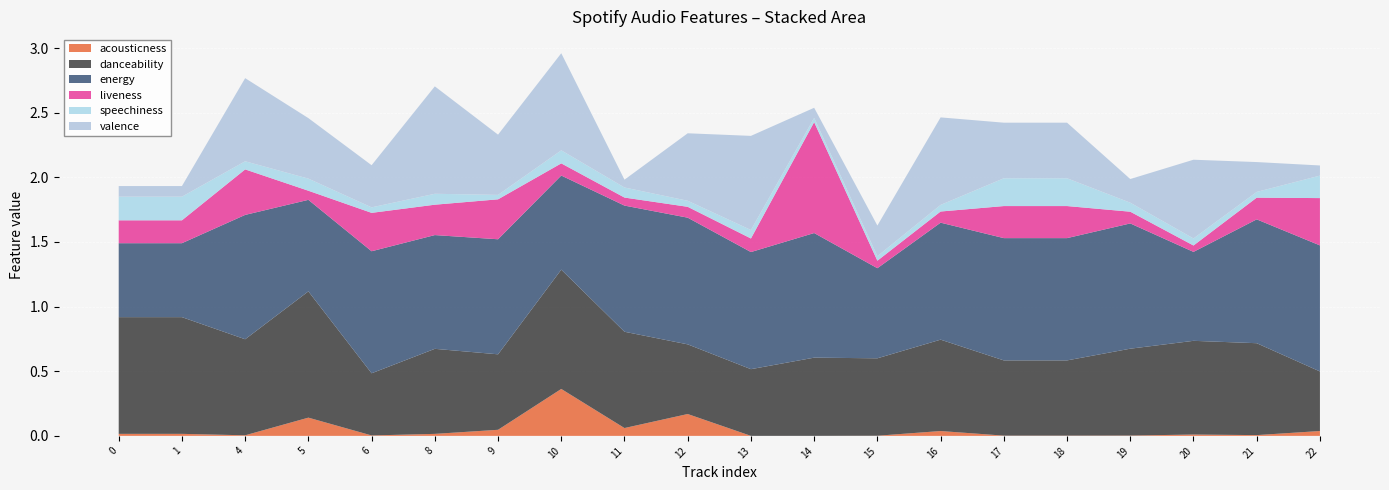

Reading left to right, what are all the values shown in this chart?

acousticness: 0.0	0.0	0.0	0.1	0.0	0.0	0.0	0.4	0.1	0.2	0.0	0.0	0.0	0.0	0.0	0.0	0.0	0.0	0.0	0.0
danceability: 0.9	0.9	0.7	1.0	0.5	0.7	0.6	0.9	0.7	0.5	0.5	0.6	0.6	0.7	0.6	0.6	0.7	0.7	0.7	0.5
energy: 0.6	0.6	1.0	0.7	0.9	0.9	0.9	0.7	1.0	1.0	0.9	1.0	0.7	0.9	0.9	0.9	1.0	0.7	1.0	1.0
liveness: 0.2	0.2	0.4	0.1	0.3	0.2	0.3	0.1	0.1	0.1	0.1	0.9	0.1	0.1	0.2	0.2	0.1	0.0	0.2	0.4
speechiness: 0.2	0.2	0.1	0.1	0.0	0.1	0.0	0.1	0.1	0.0	0.1	0.0	0.0	0.1	0.2	0.2	0.1	0.1	0.0	0.2
valence: 0.1	0.1	0.6	0.5	0.3	0.8	0.5	0.8	0.1	0.5	0.7	0.1	0.2	0.7	0.4	0.4	0.2	0.6	0.2	0.1